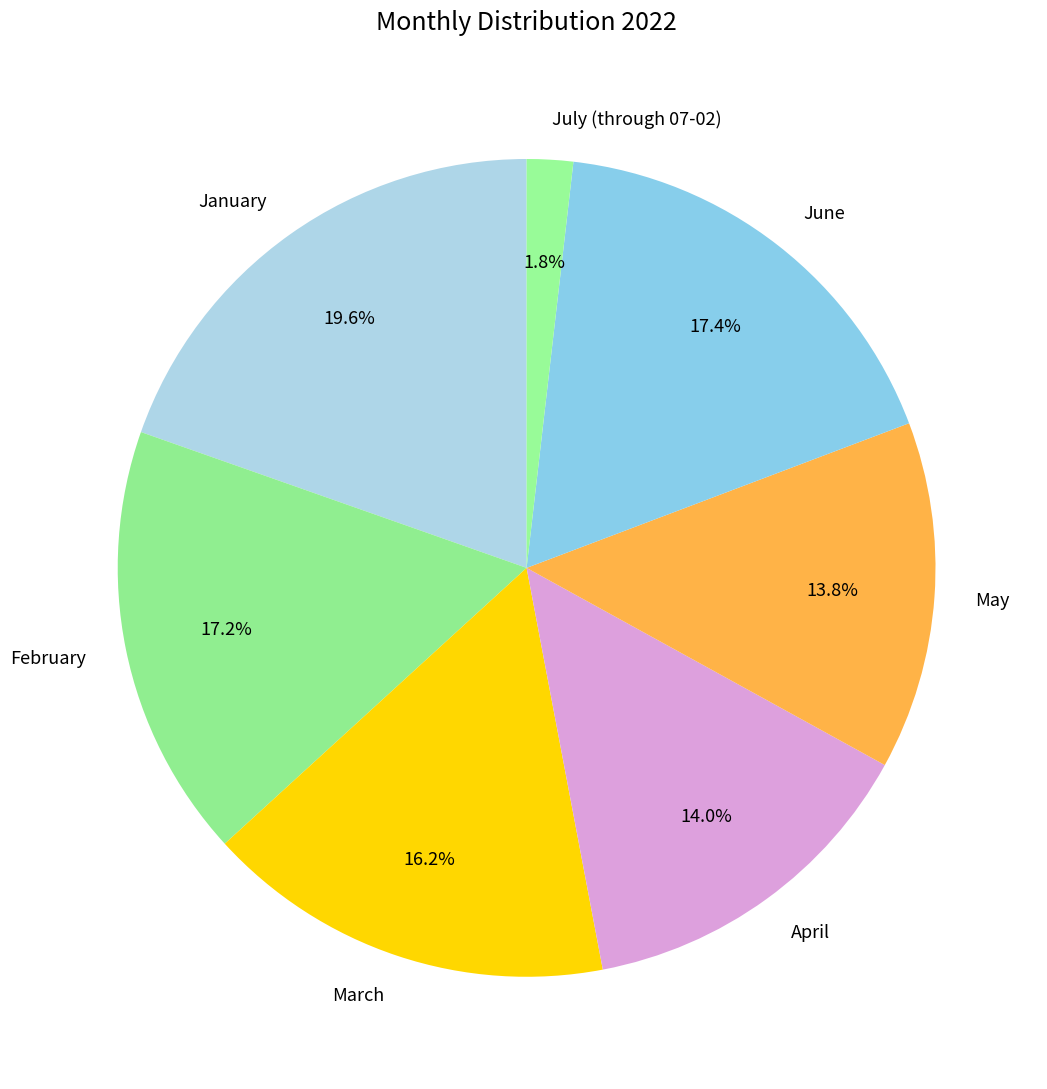

To the nearest percent, what is the combined percentage of February and May?

31%